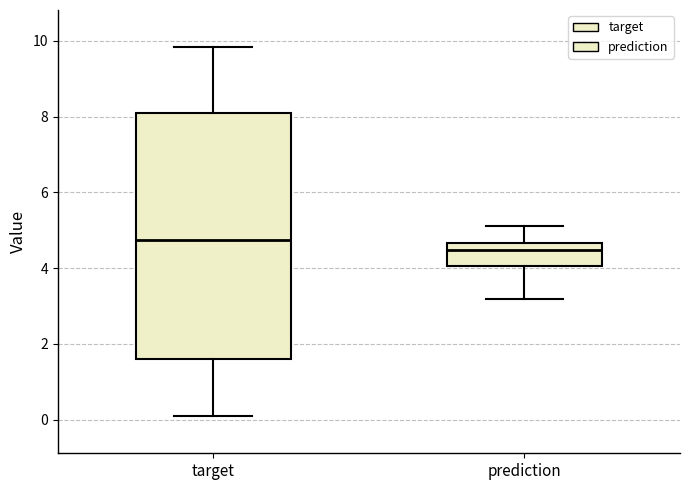

Where does the median line of the box for prediction sit on the y-axis? The values are not printed on the chart, so give them approximately, as read against the axis.

4.4